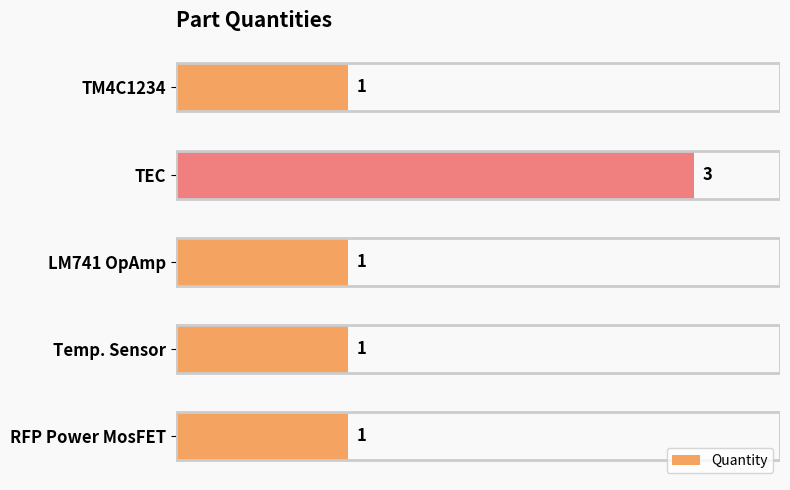

Is it true that the value at TEC is 3?

True